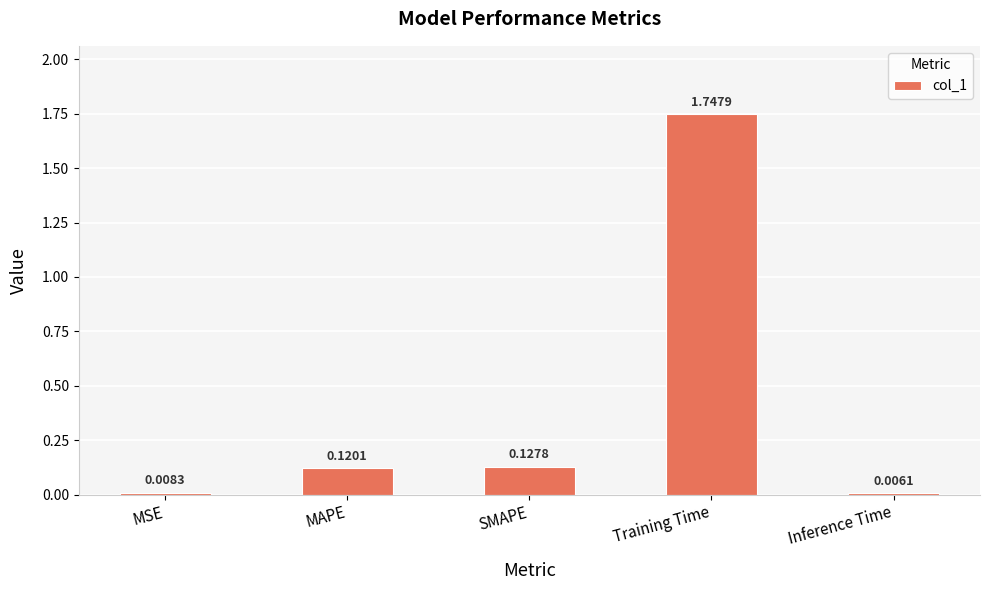

What is the sum of all values?

2.0